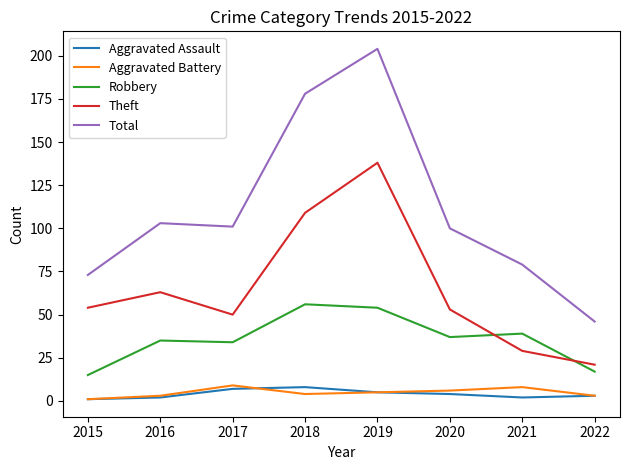

The Robbery series shows 17 at 2022. True or false?

True